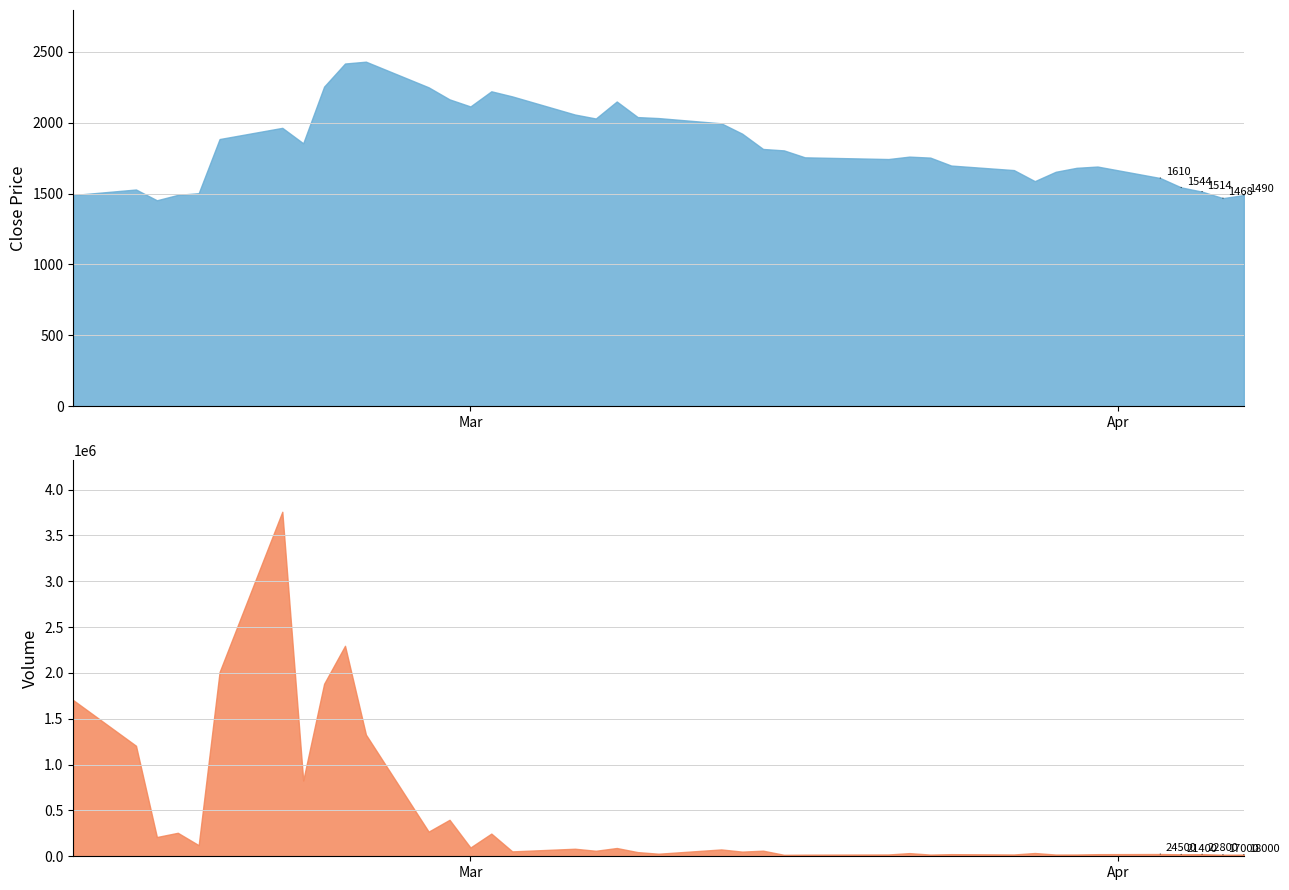

The value of Volume at 20 is 27900. True or false?

True